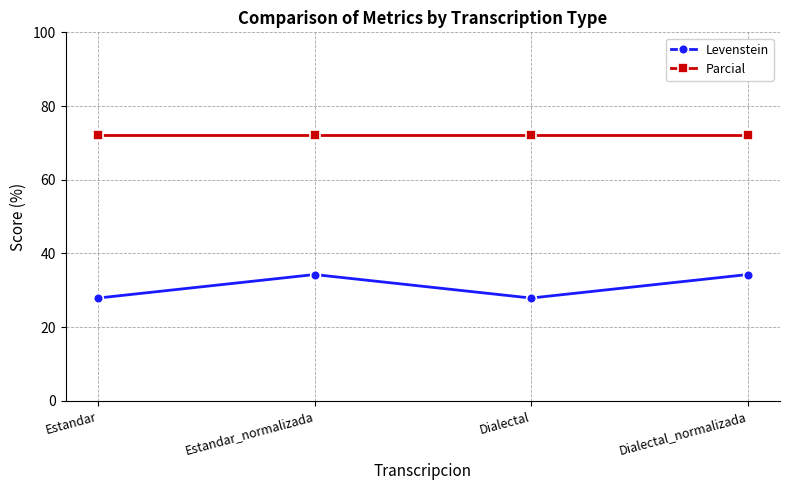

What is the maximum value for Parcial?

72.2